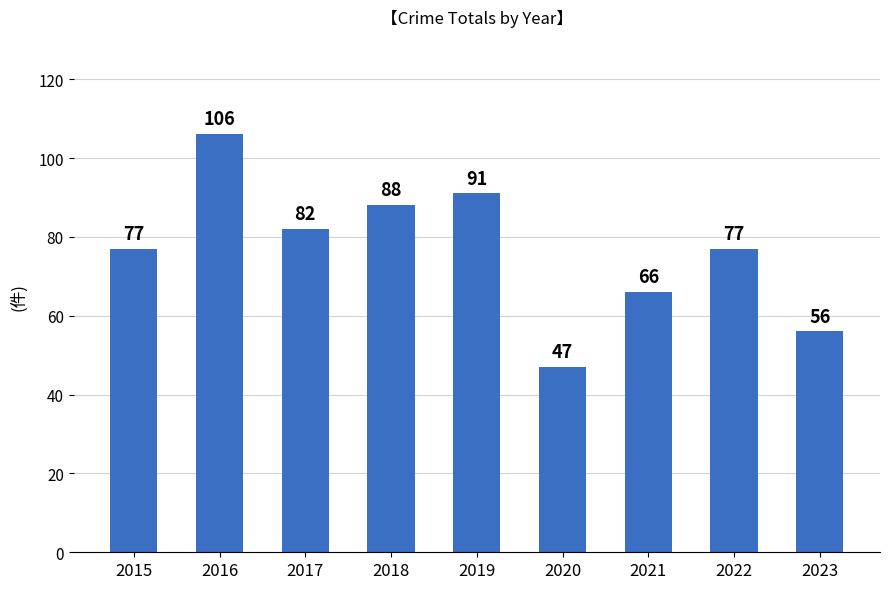

Is it true that the value at 2016 is 35?

False